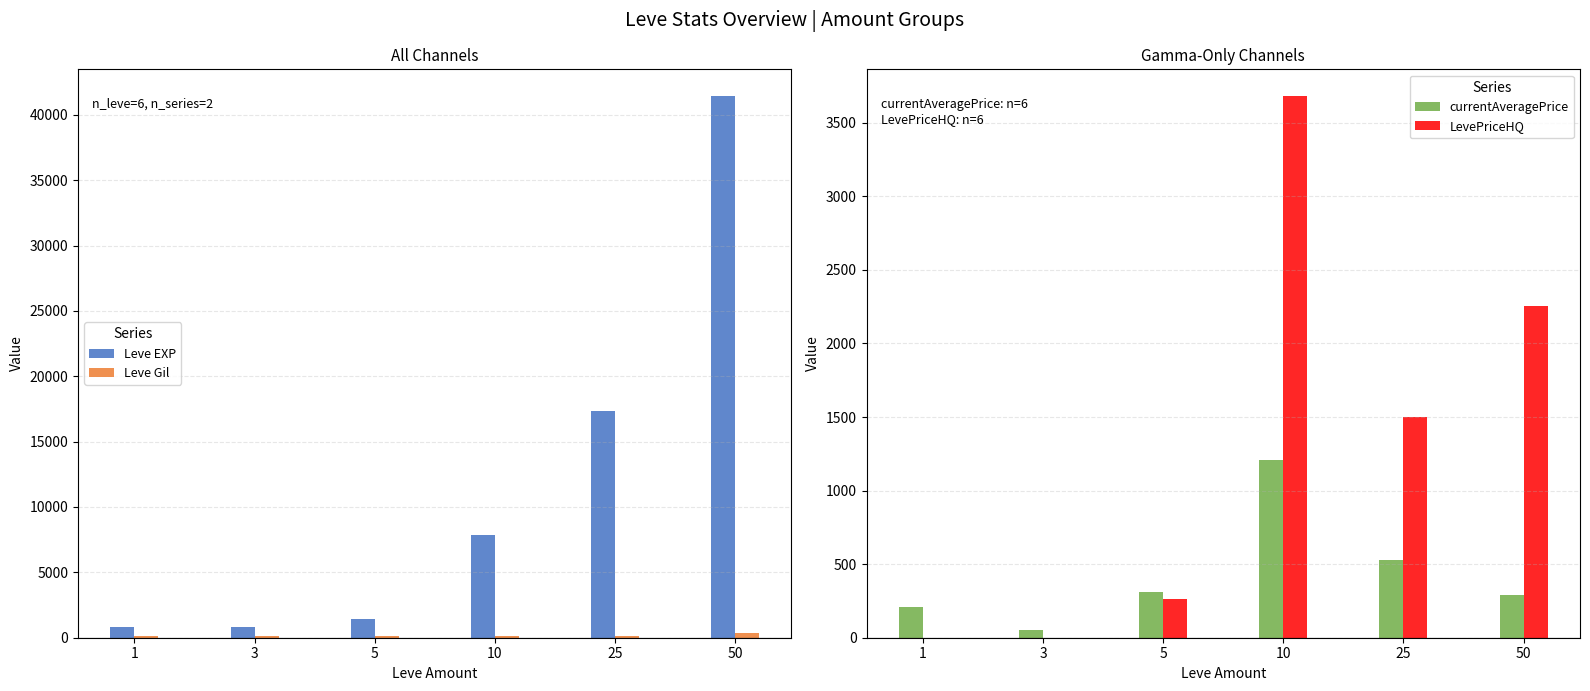

How many values in the currentAveragePrice series exceed 307?

3